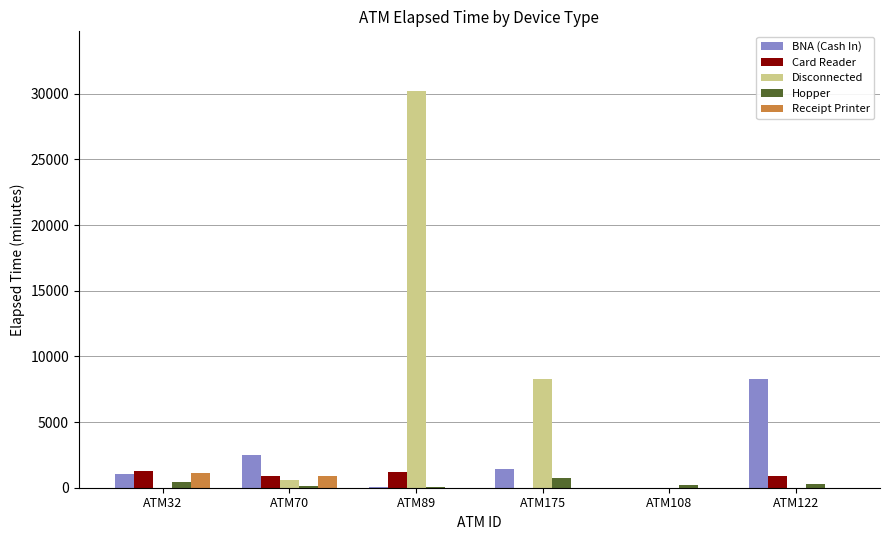

At which category is the sum across all series the highest?

ATM89